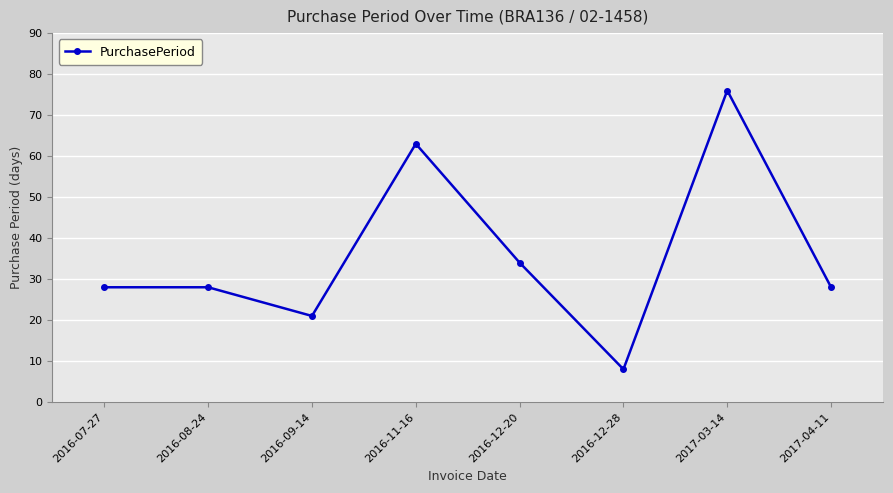

What is the minimum value shown in the chart?

8